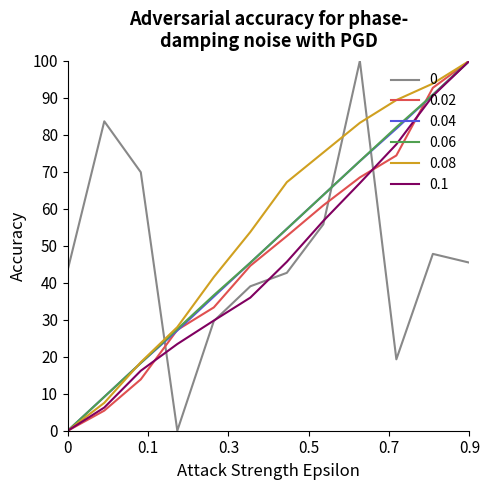

What is the maximum value for 0?

100.0